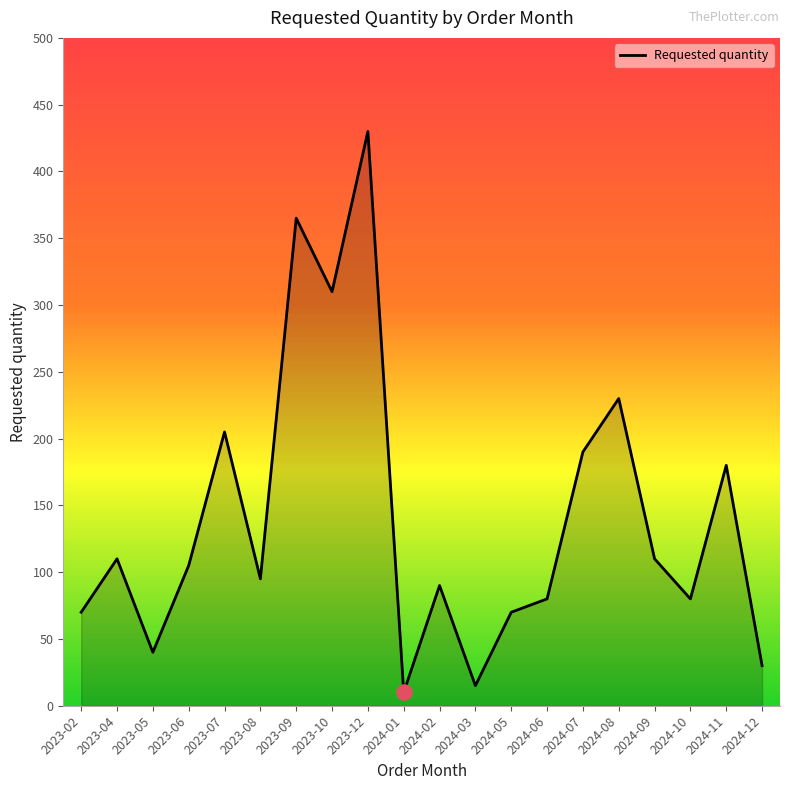

What is the change in value from 2023-09 to 2024-03?

-350